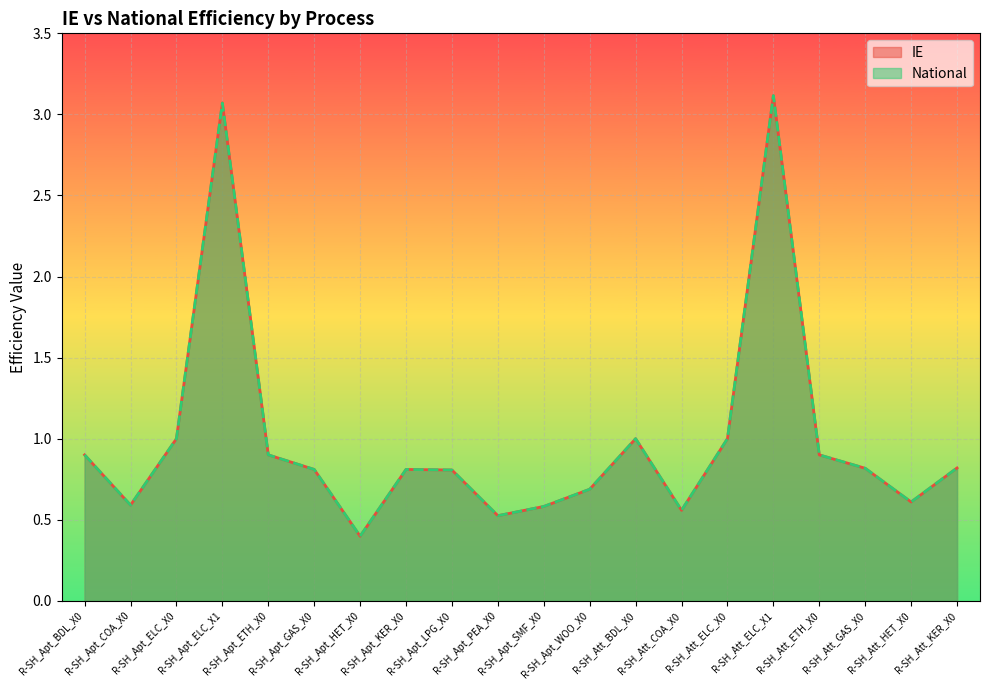

True or false: National and IE cross at least once.

False